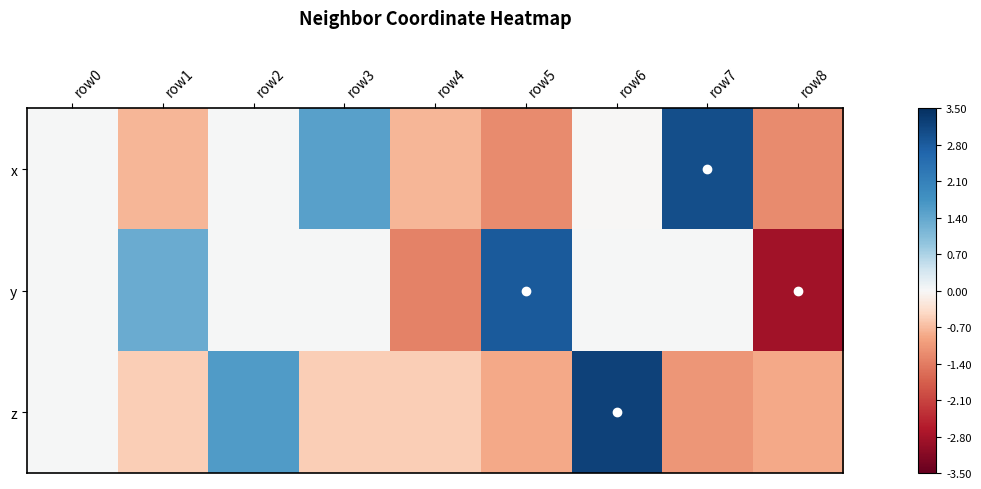

What is the difference between the highest and lowest values at row6?

3.2